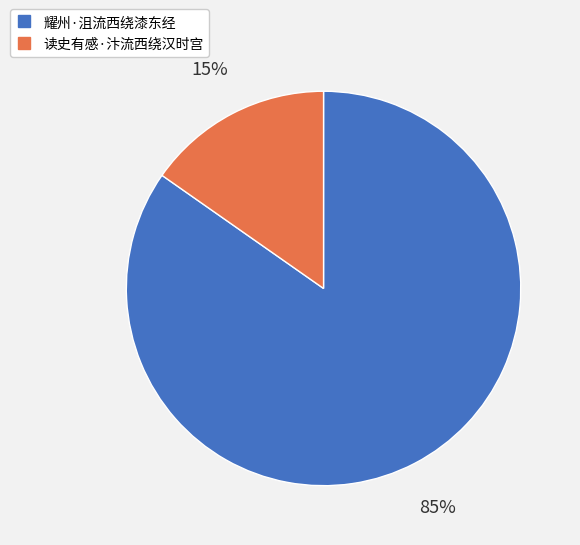

To the nearest percent, what percentage of the pie is 读史有感·汴流西绕汉时宫?

15%